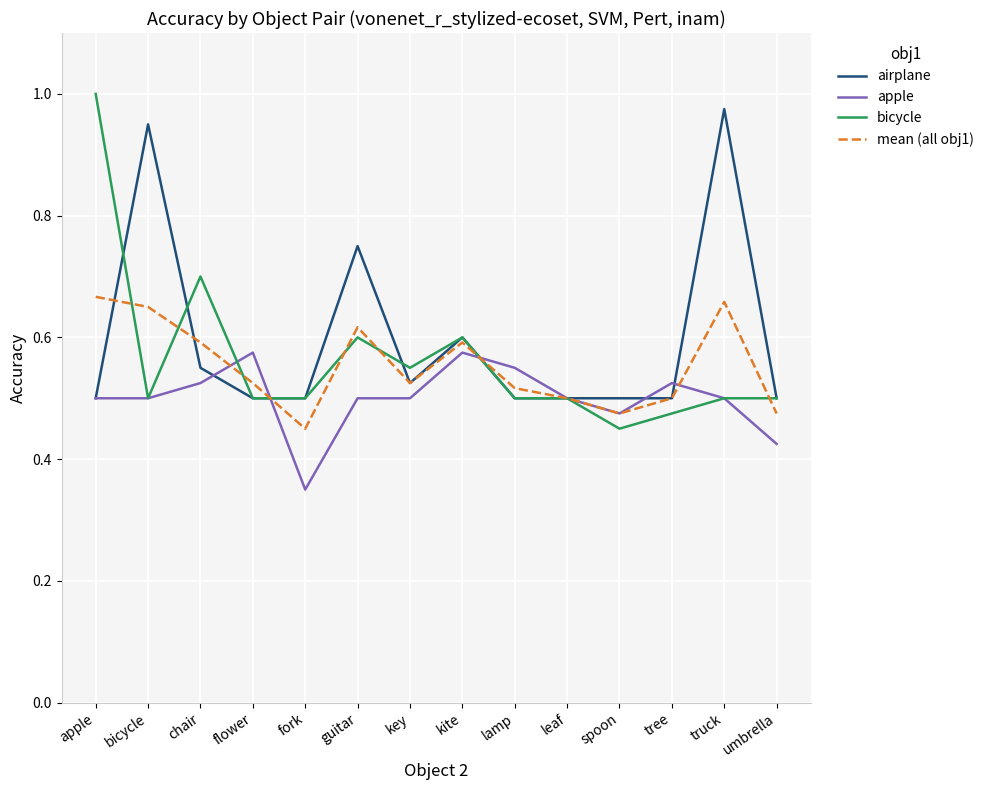

The airplane series shows 0.6 at chair. True or false?

True